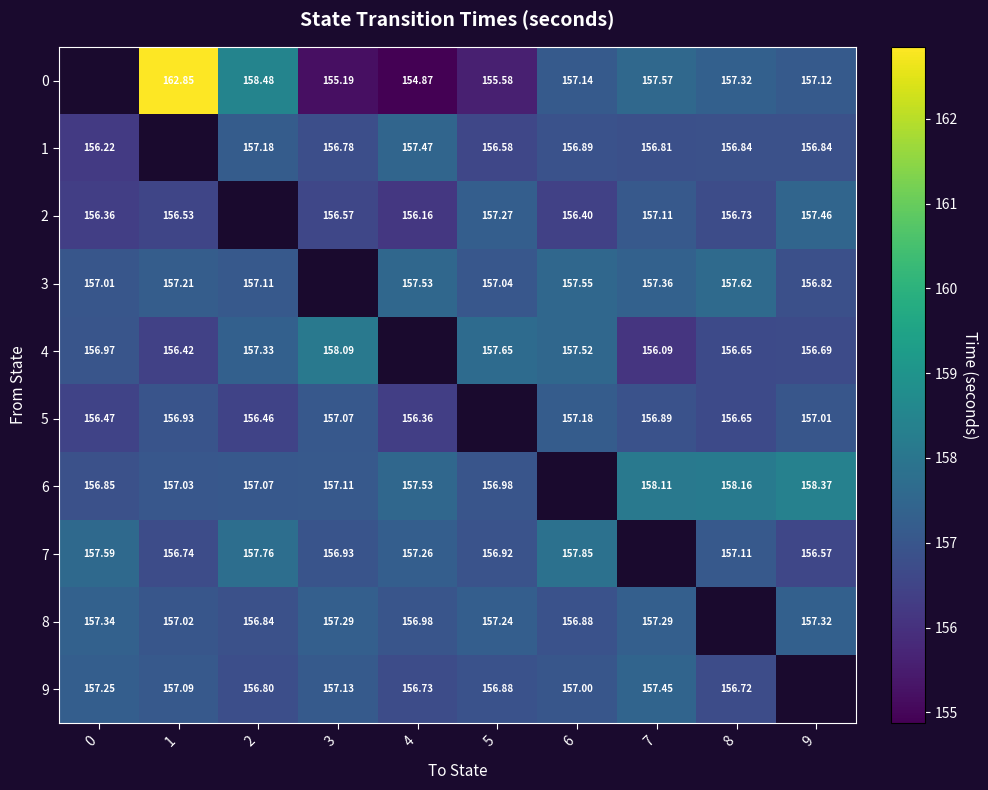

Is the value of 0 at 7 greater than the value of 7 at 6?

No